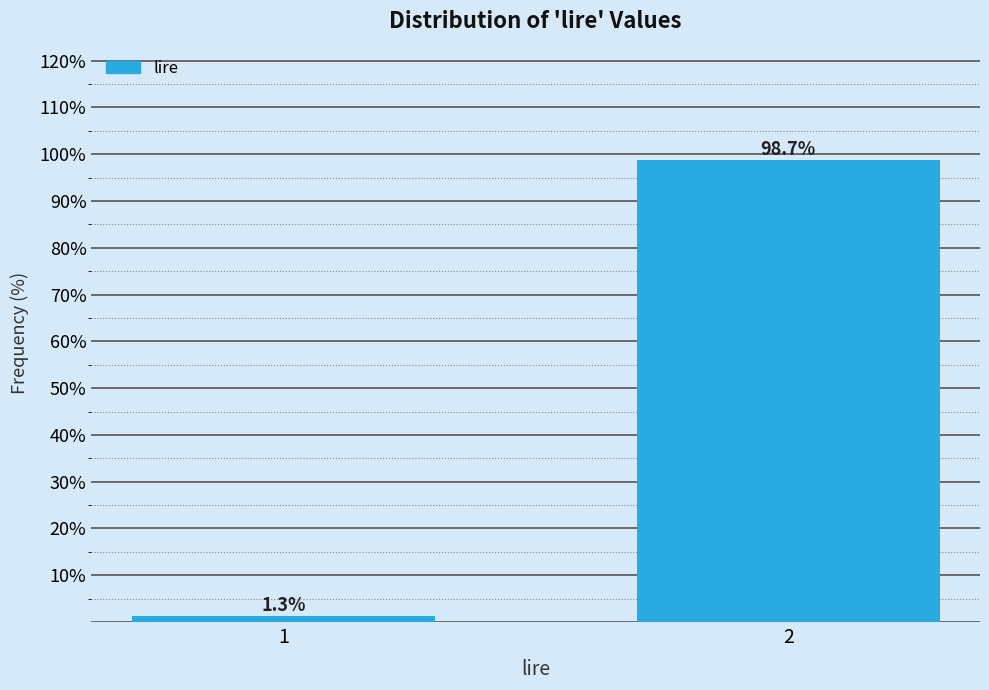

Reading left to right, transcribe all the data shown in this chart.

1=1.3	2=98.7